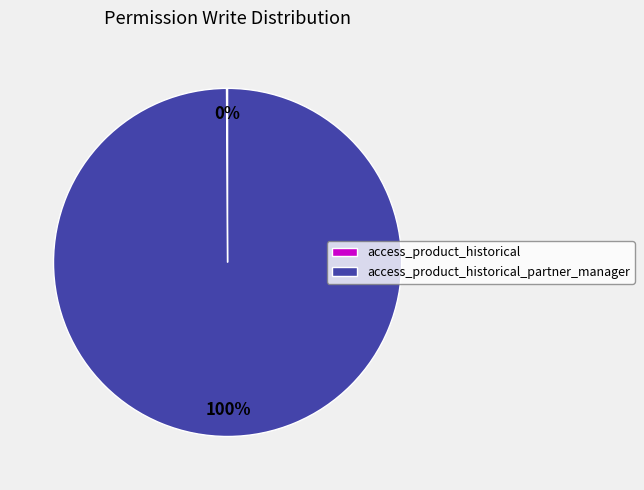

Does any single category account for the majority?

Yes